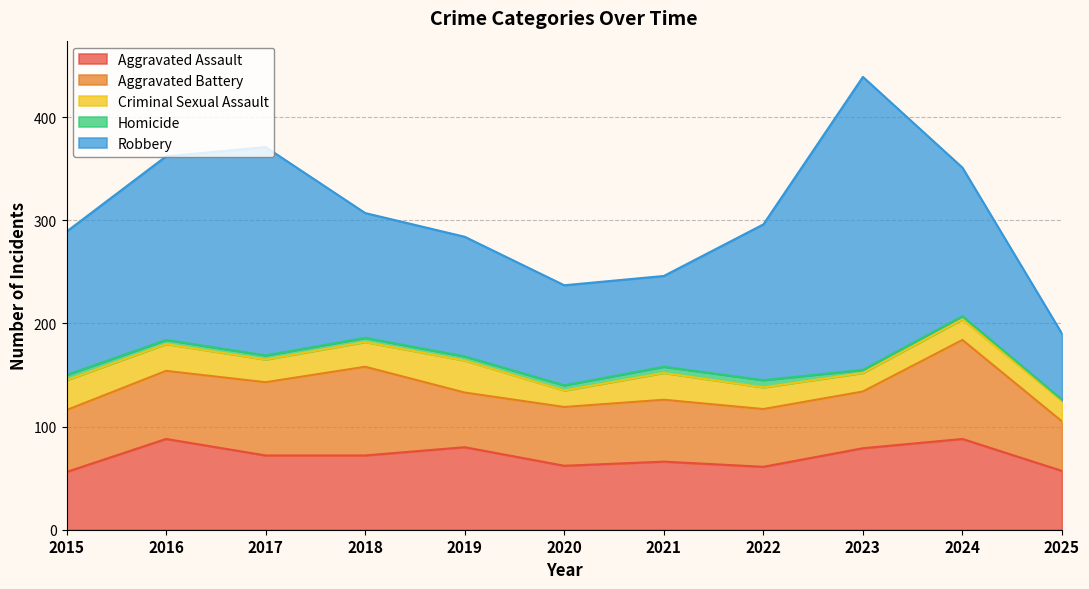

At which label is Homicide closest to 4?

2016